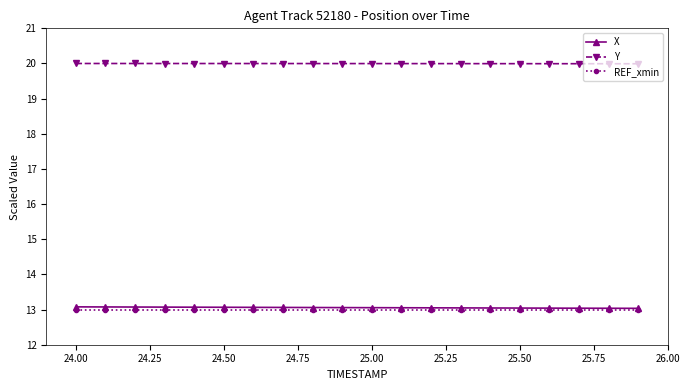

True or false: Y and X cross at least once.

False